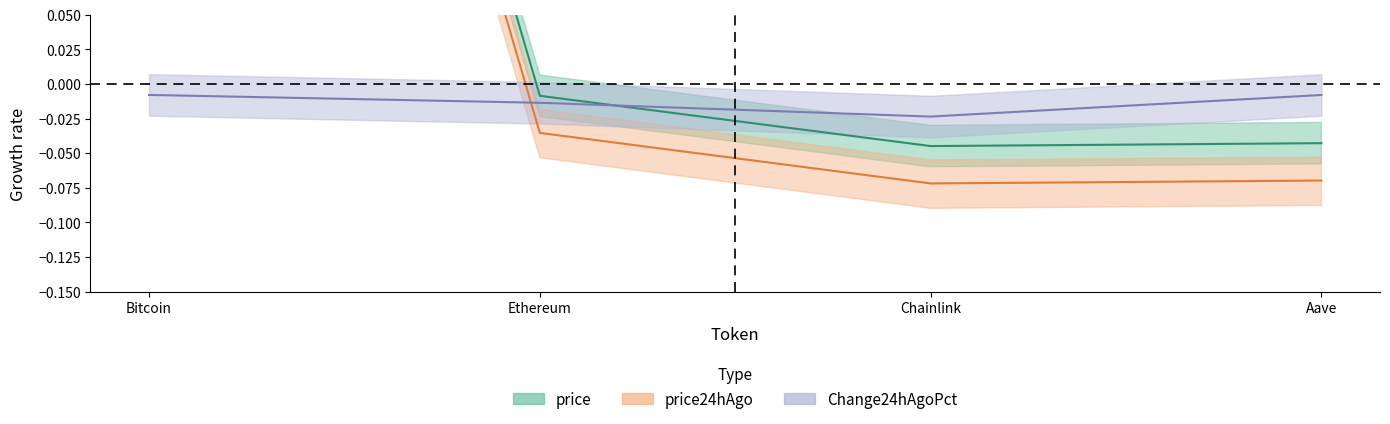

At which label does price24hAgo first exceed 0?

Bitcoin